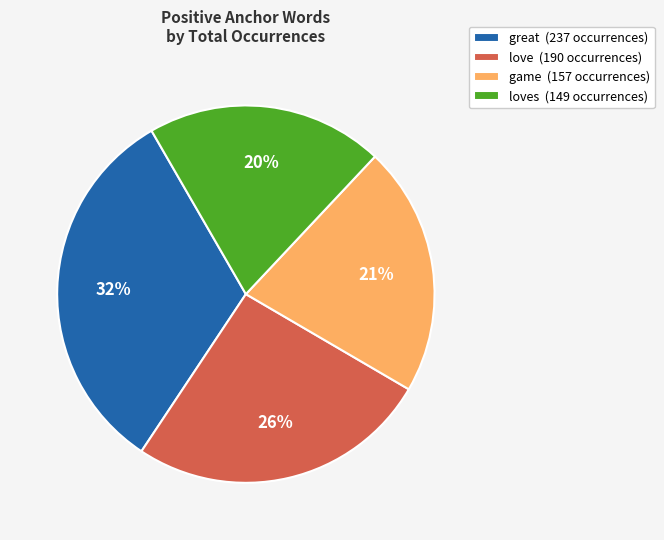

The game (157 occurrences) slice represents 21% of the pie. True or false?

True